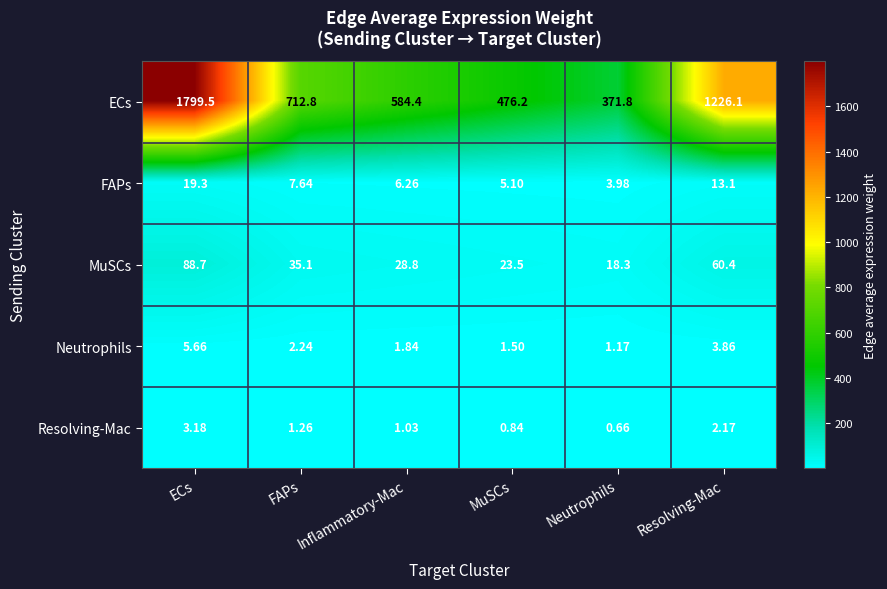

Which series has the largest total across all categories?

ECs